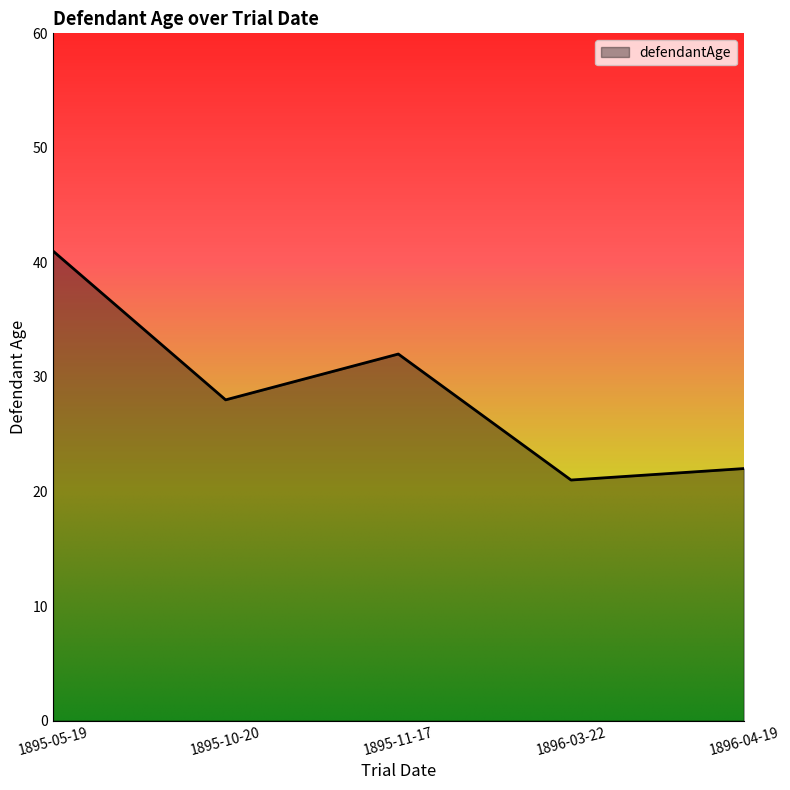

Count the number of categories in the chart.

5